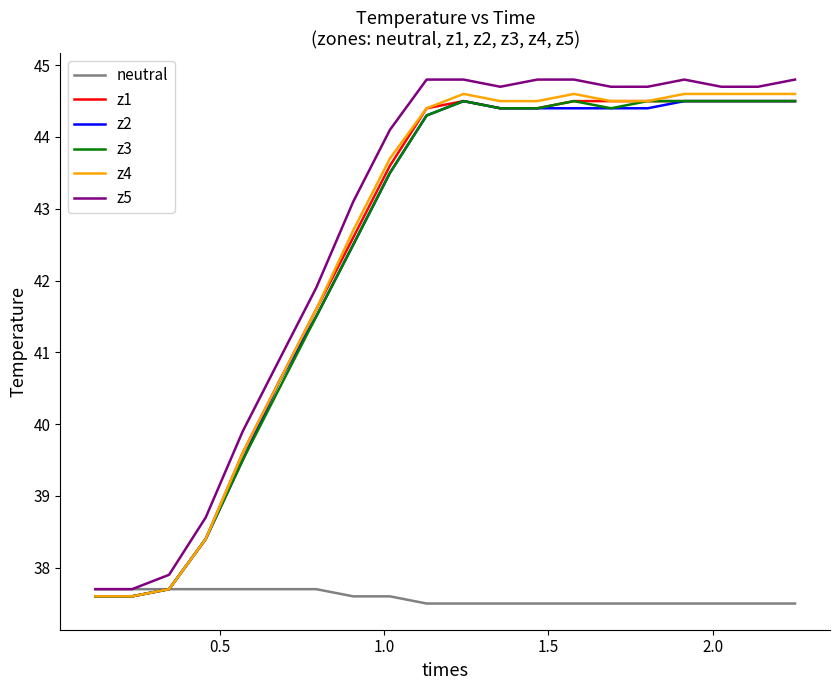

Does the chart have visible grid lines?

No